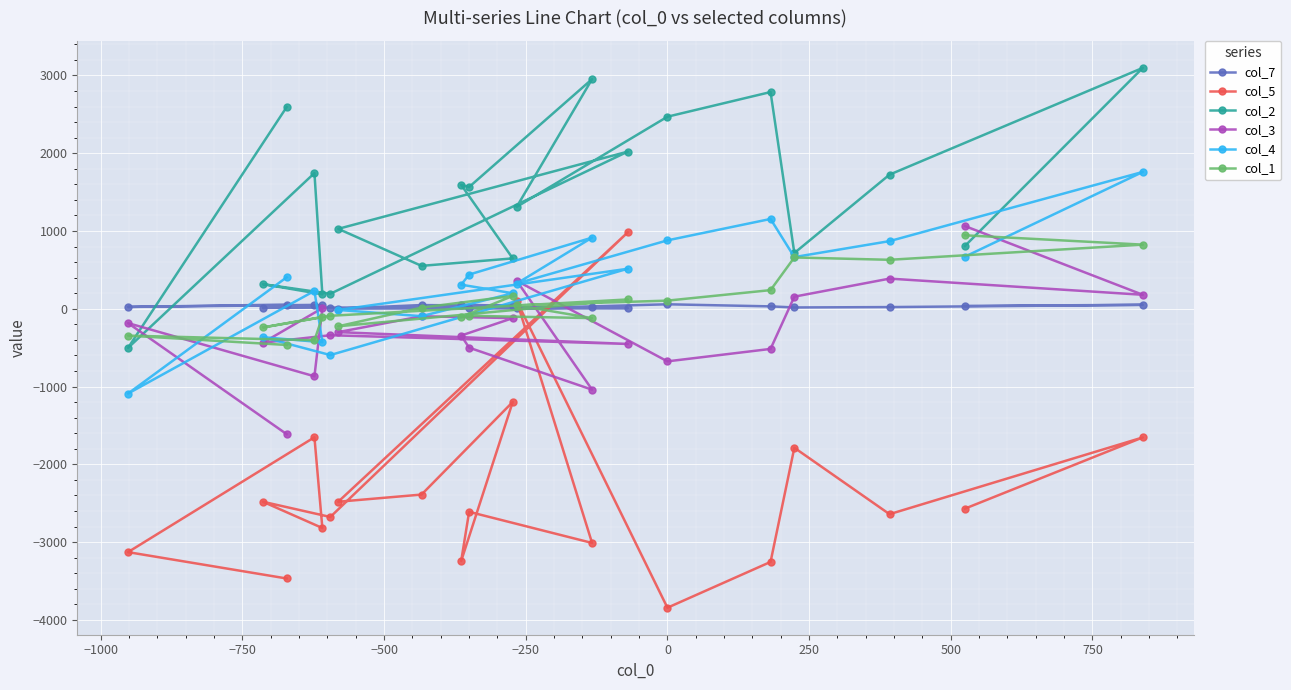

How many lines are shown in the chart?

6